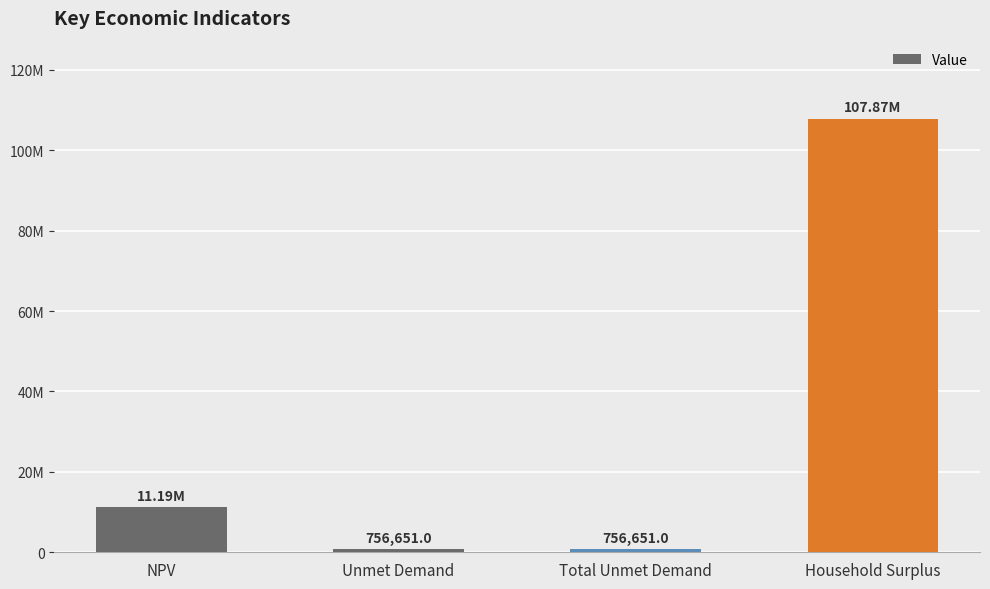

Which label corresponds to the largest value in the chart?

Household Surplus